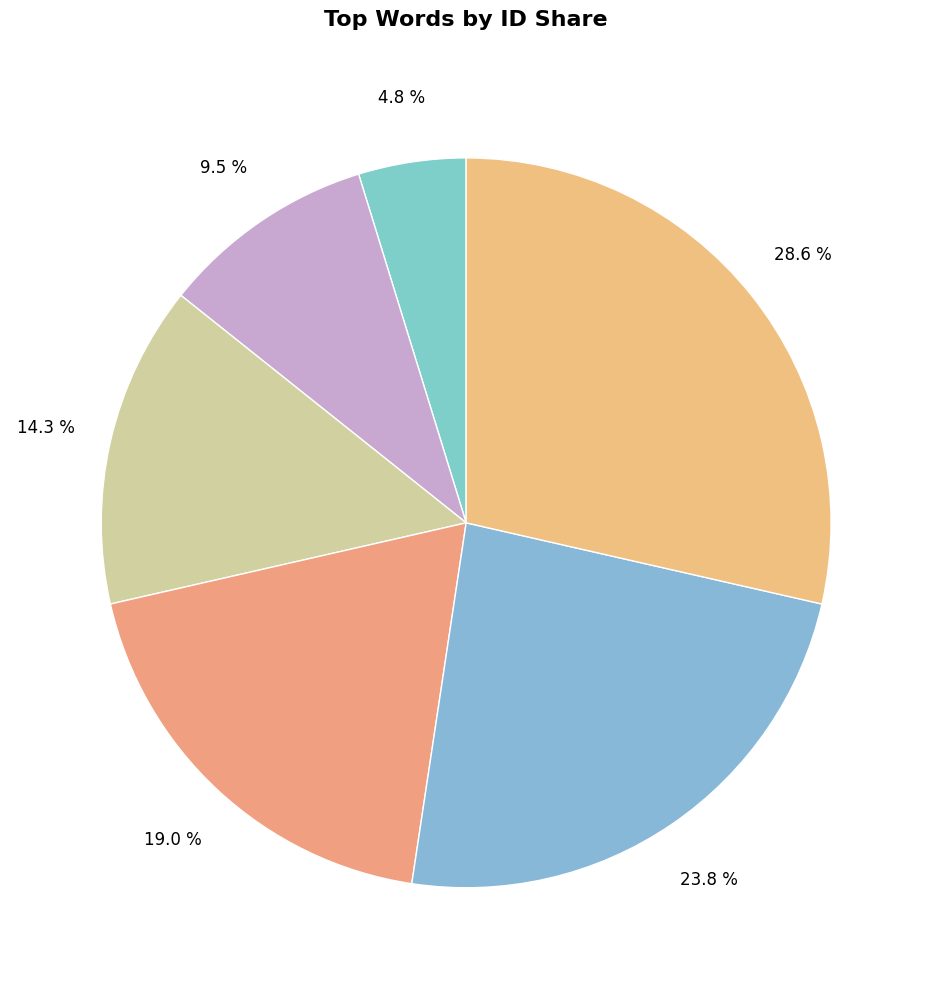

How many slices are in this pie chart?

6